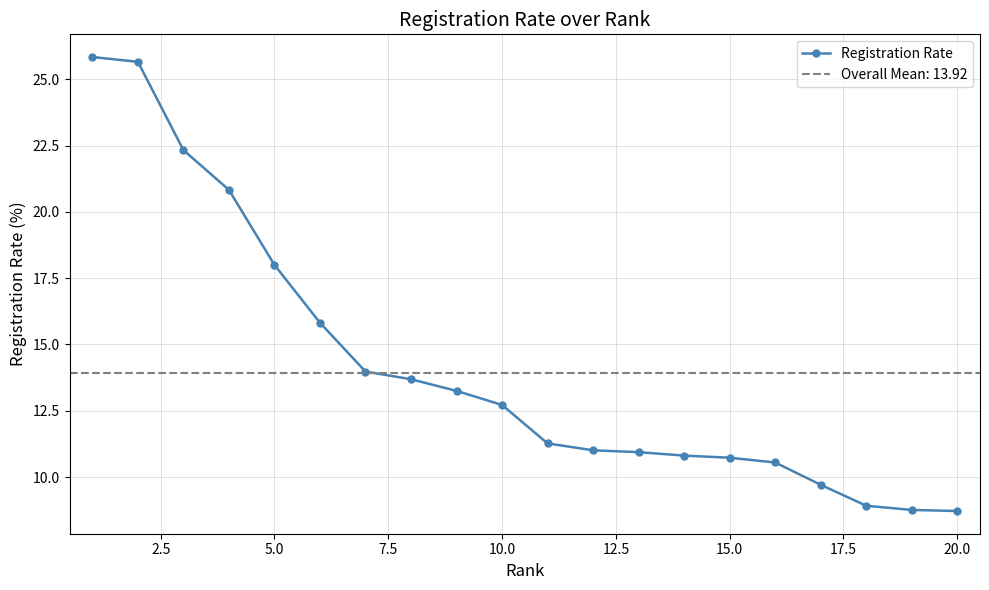

Is it true that Registration Rate equals 10.7 at 15.0?

True